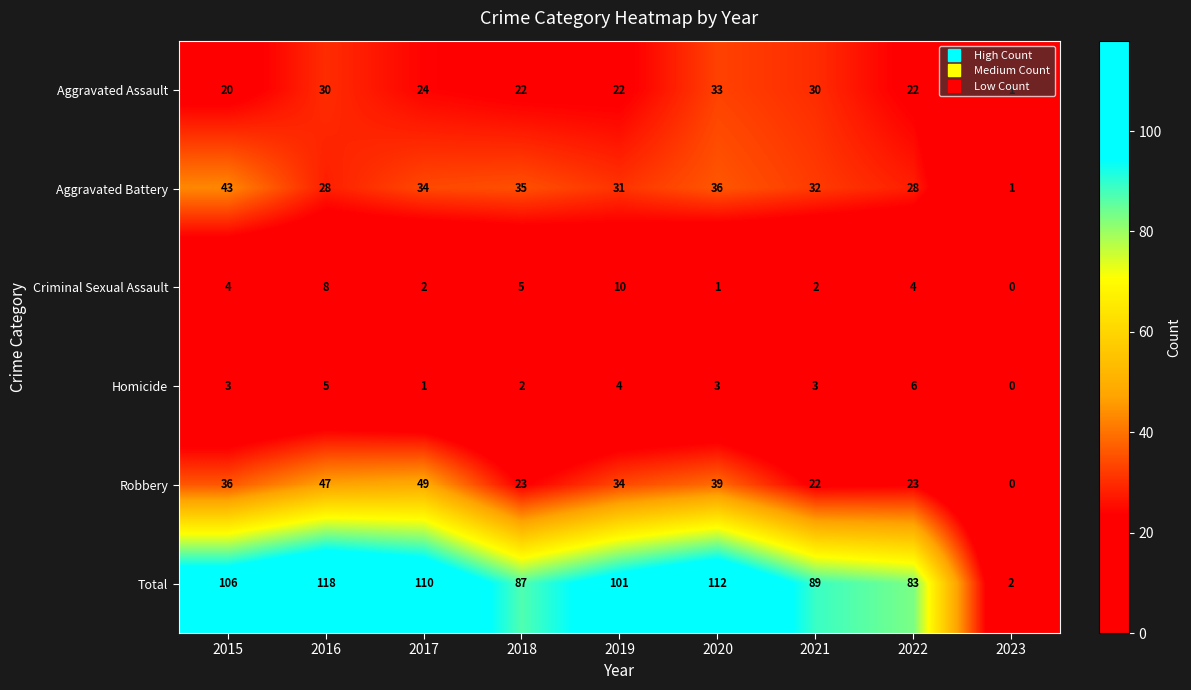

How many categories are shown in the chart?

9